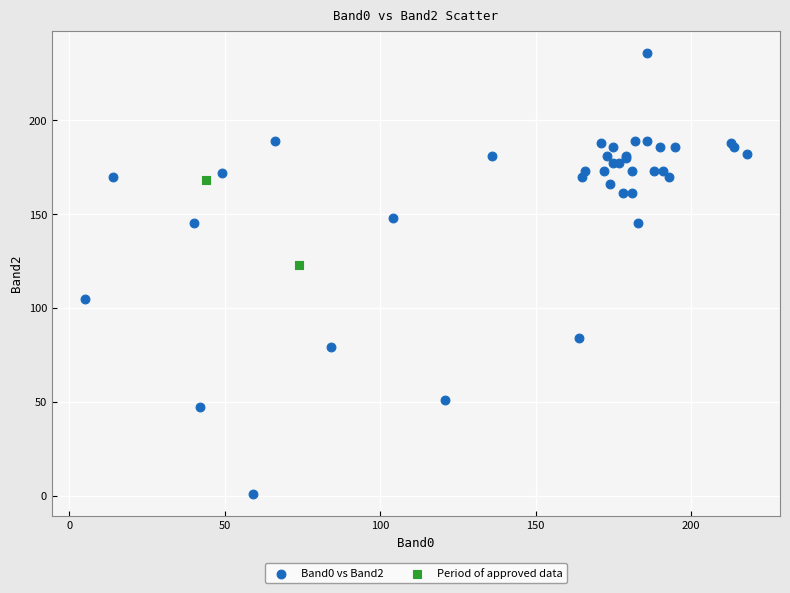

Which series has the largest Y range (max minus min)?

Band0 vs Band2